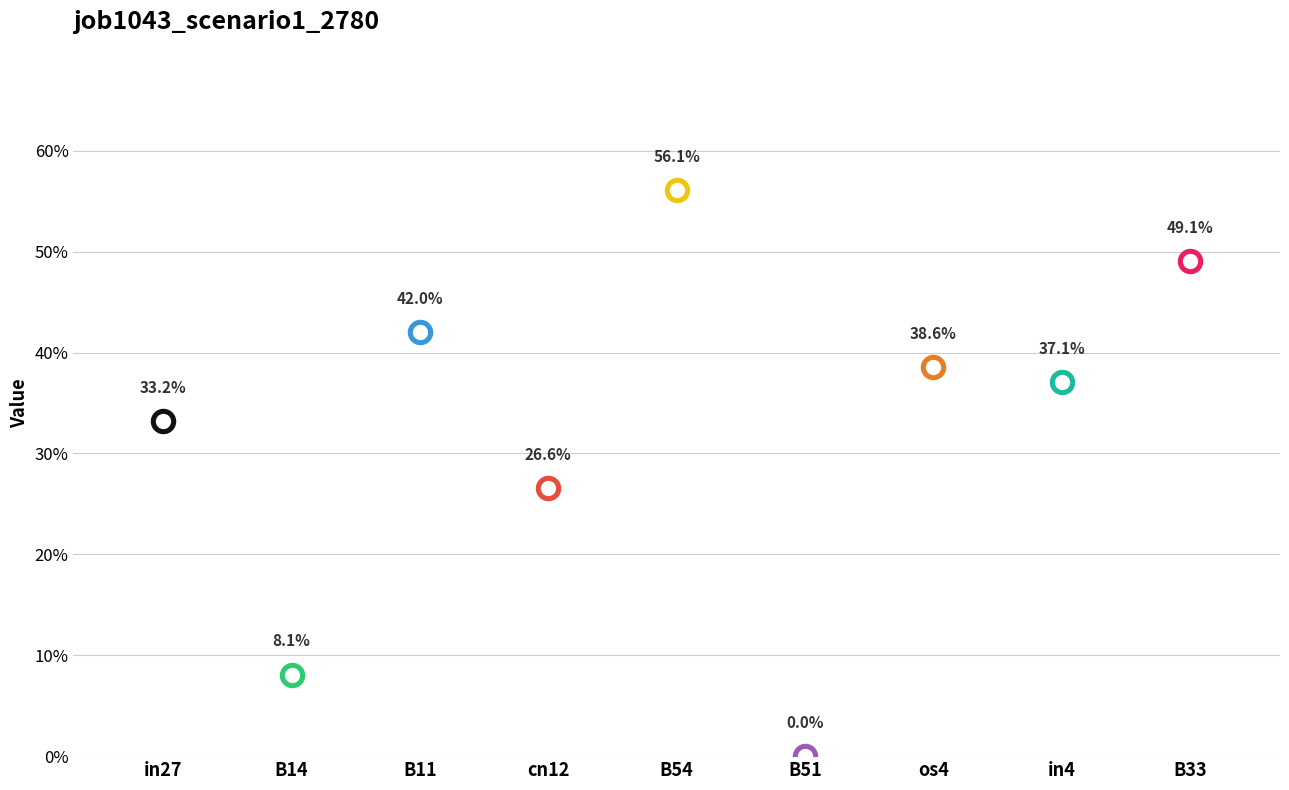

What is the change in value from B14 to in4?

+0.3